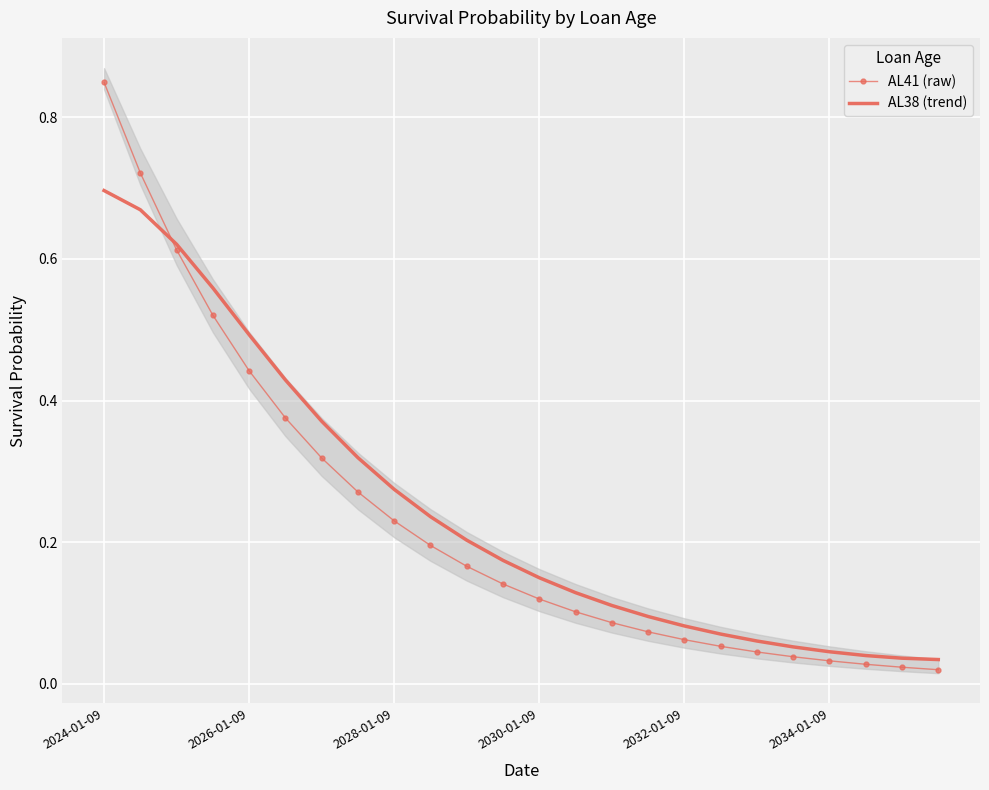

At which label does AL38 (trend) reach its minimum?

23